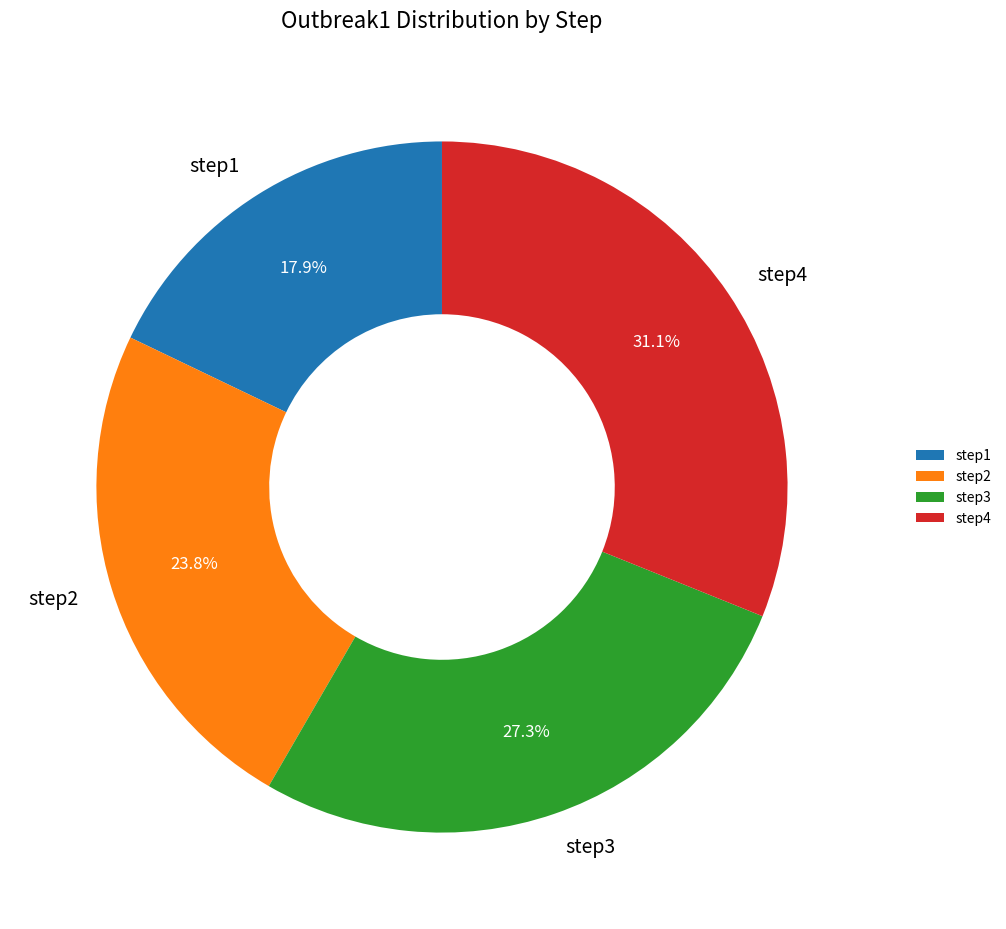

What percentage is NOT represented by step2?

76.2%